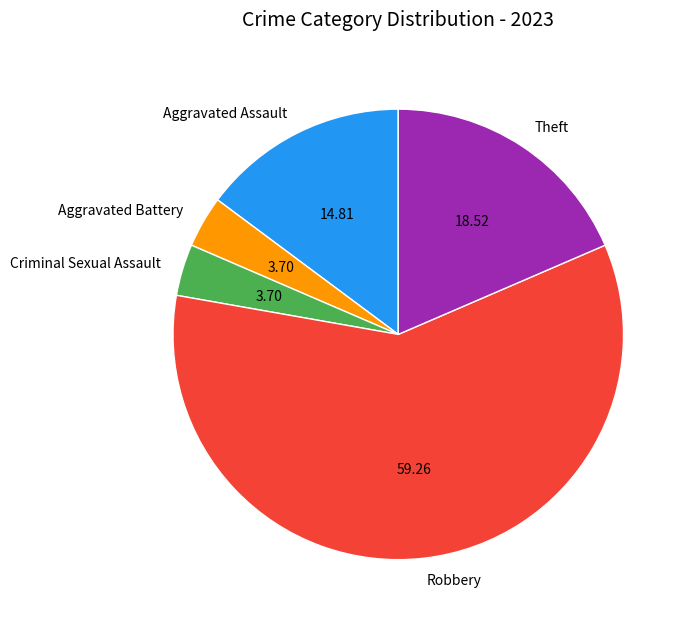

Do Aggravated Battery and Theft together represent more than half of the pie?

No